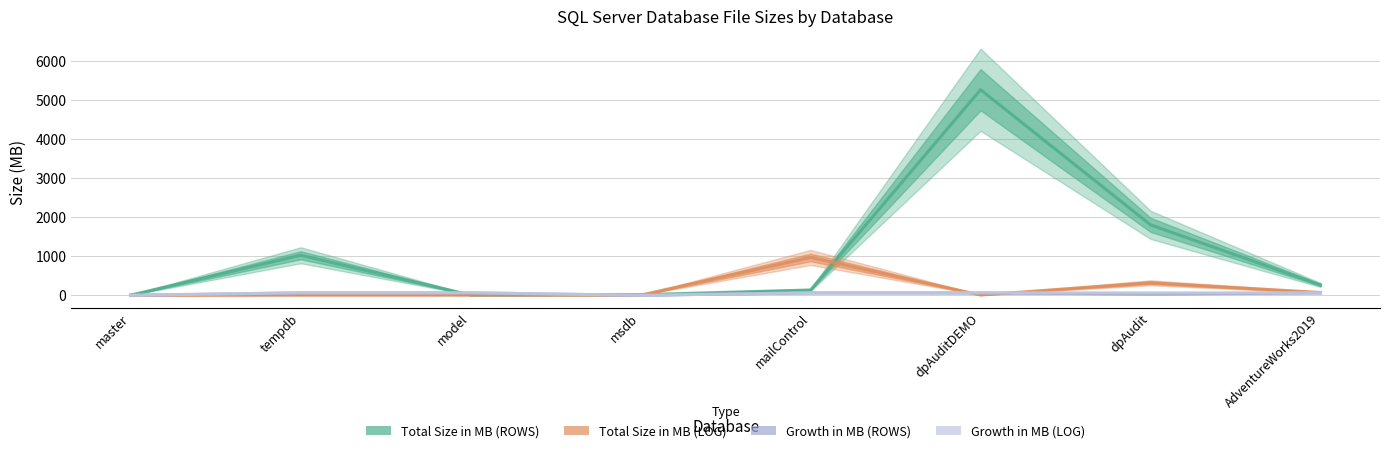

What is the difference between the second highest and second lowest values in the Total Size in MB (LOG) series?

316